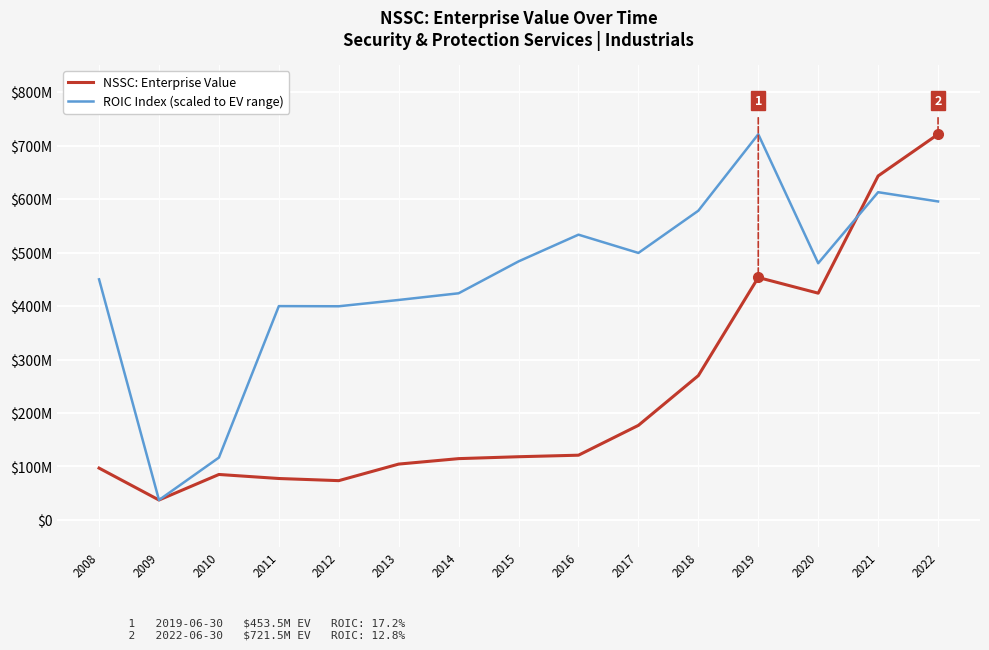

List the series in order of their peak value, lowest first.

NSSC: Enterprise Value, ROIC Index (scaled to EV range)